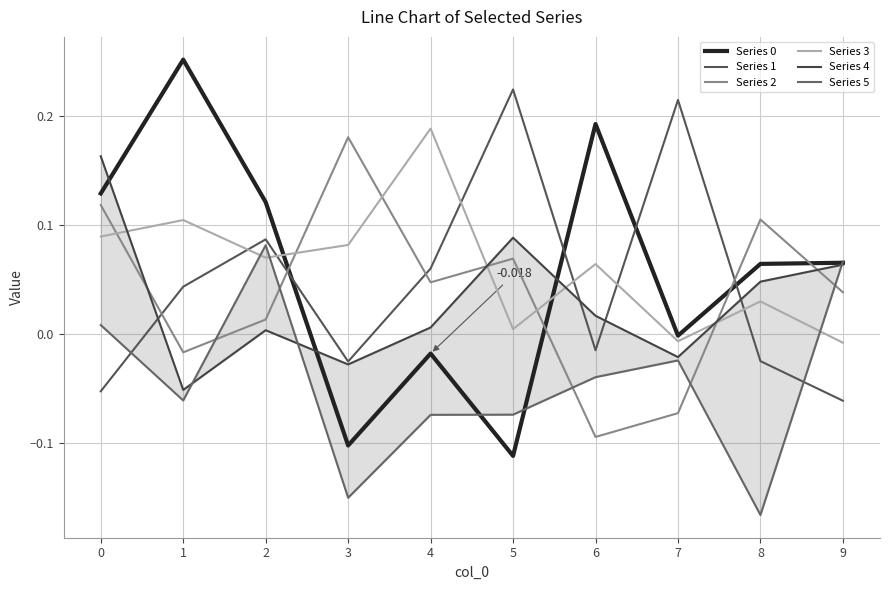

What is the total value across all series at 1?

0.3